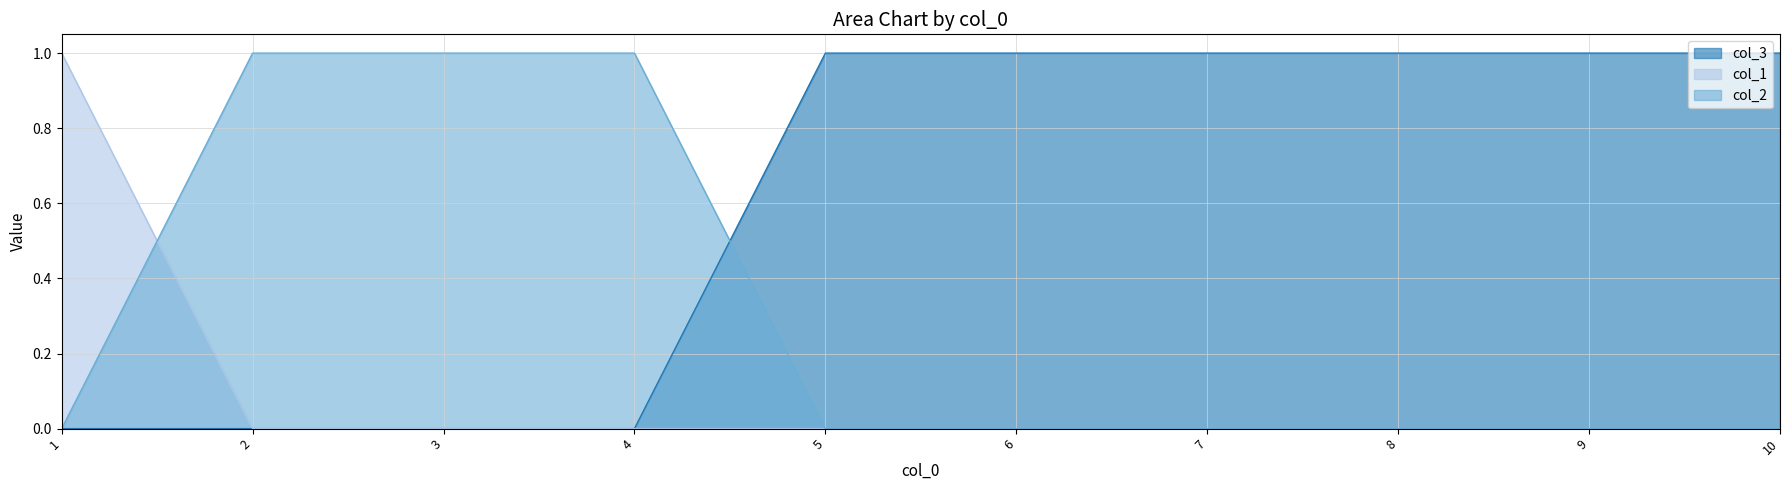

Count the col_2 values in the range 0 to 1.

10